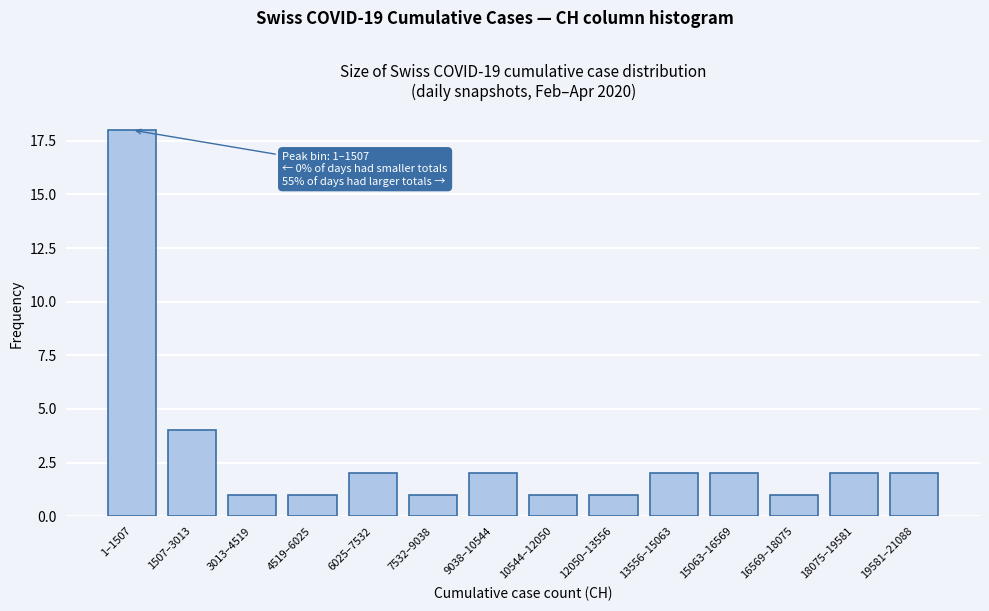

Reading left to right, list all the values displayed in this chart.

1–1507=18	1507–3013=4	3013–4519=1	4519–6025=1	6025–7532=2	7532–9038=1	9038–10544=2	10544–12050=1	12050–13556=1	13556–15063=2	15063–16569=2	16569–18075=1	18075–19581=2	19581–21088=2